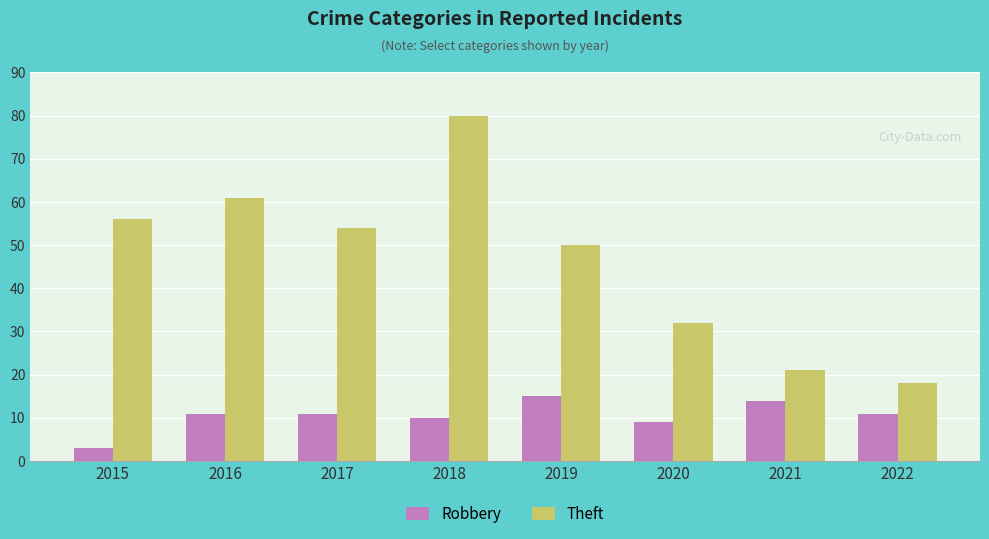

Reading left to right, extract all data points from this chart.

Robbery: 2015=3	2016=11	2017=11	2018=10	2019=15	2020=9	2021=14	2022=11
Theft: 2015=56	2016=61	2017=54	2018=80	2019=50	2020=32	2021=21	2022=18